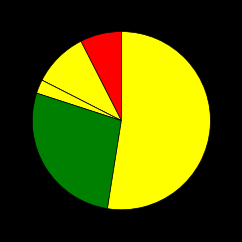

Does any single category account for the majority?

Yes